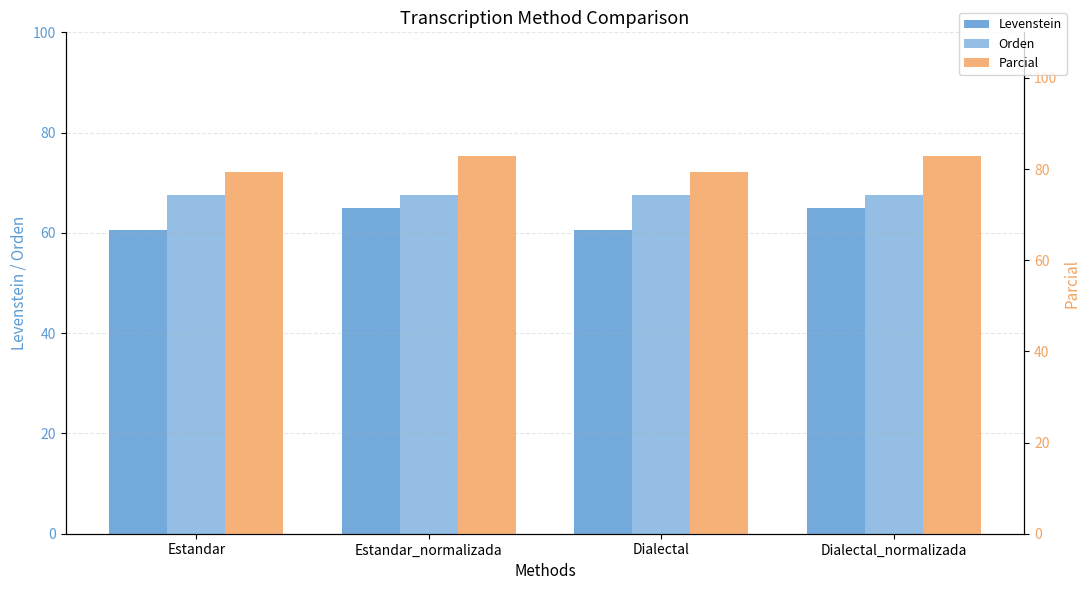

True or false: Levenstein has a value of 91.7 at Estandar.

False